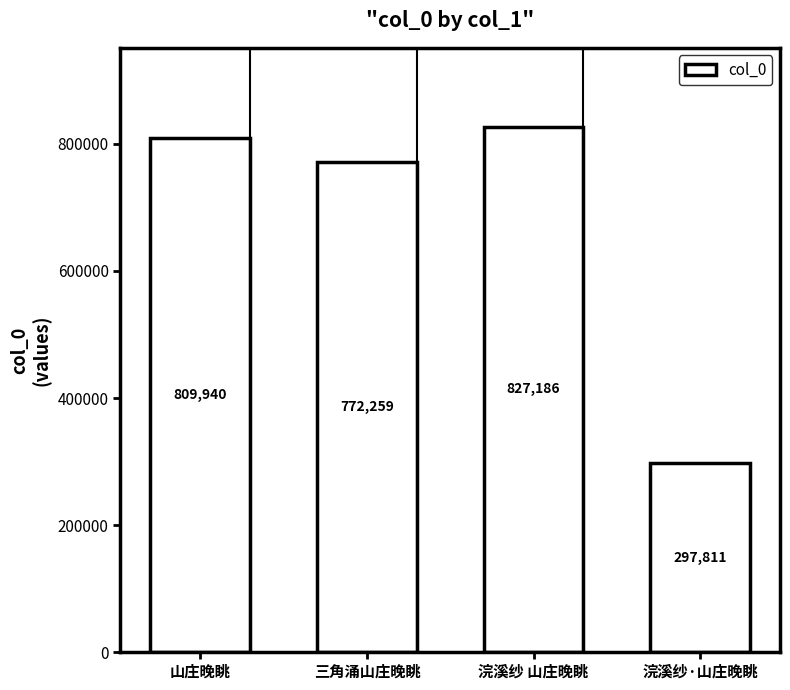

True or false: the data shows 827186 at 浣溪纱 山庄晚眺.

True